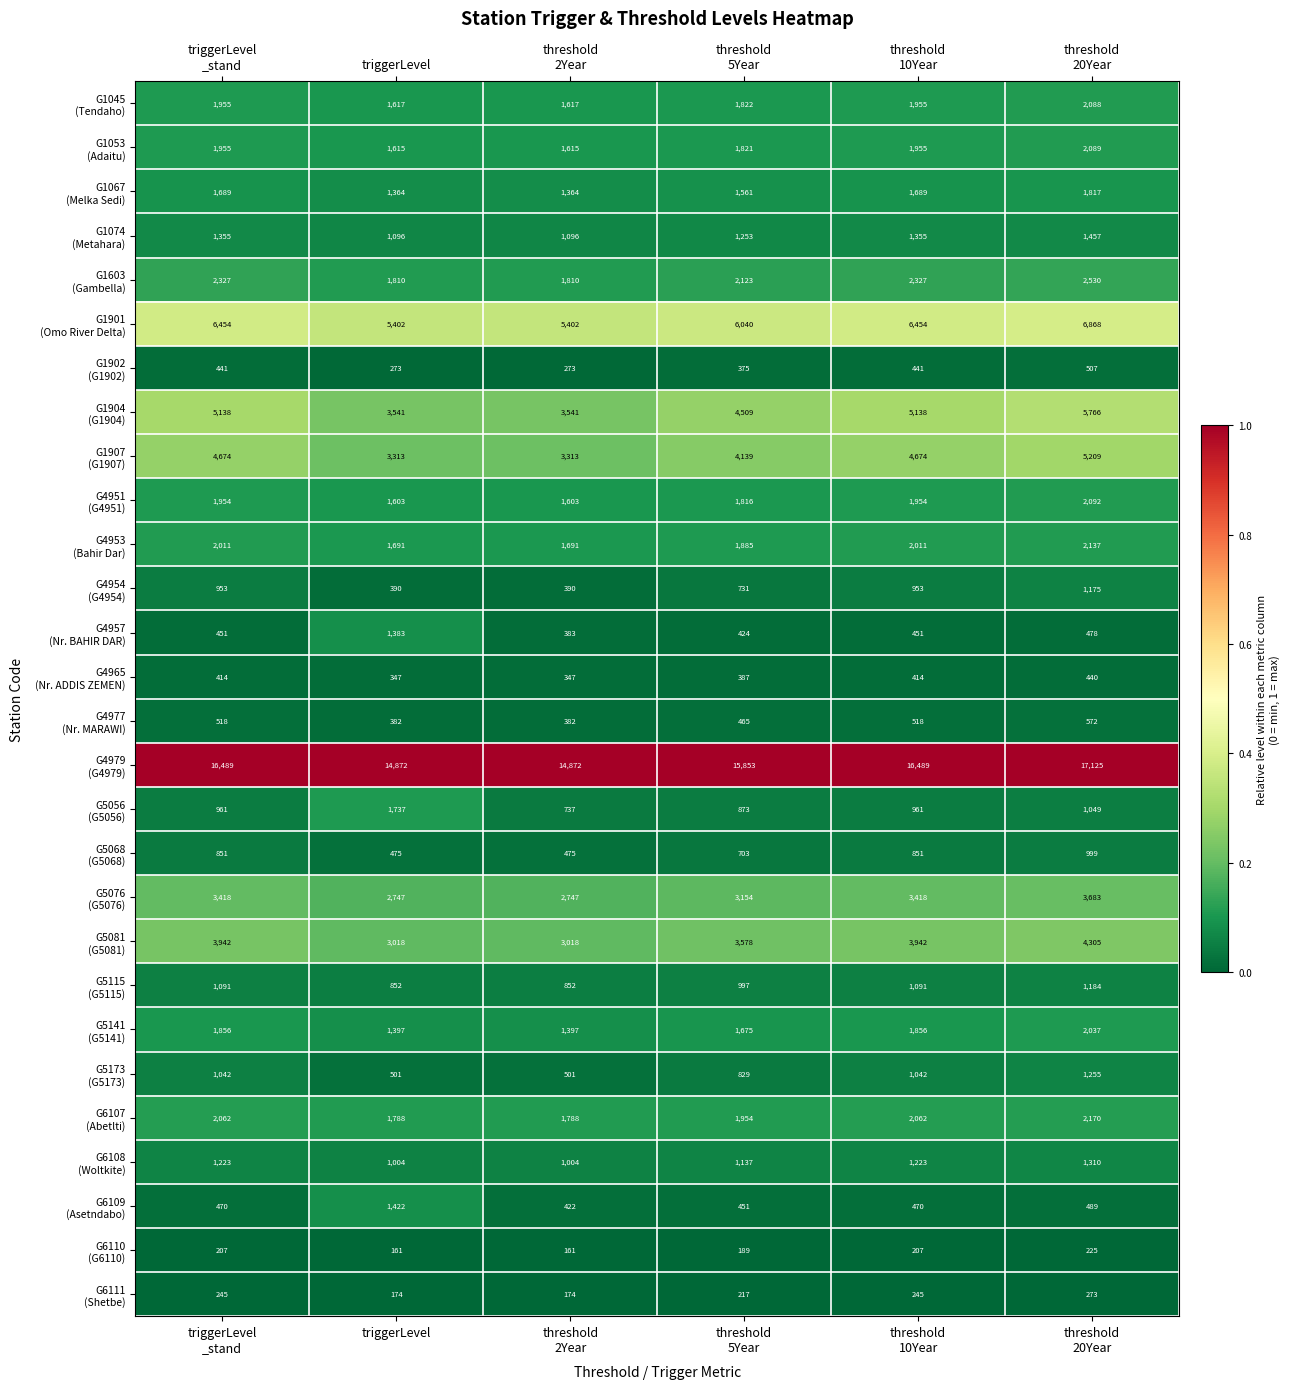

What is the maximum value shown in the chart?

17125